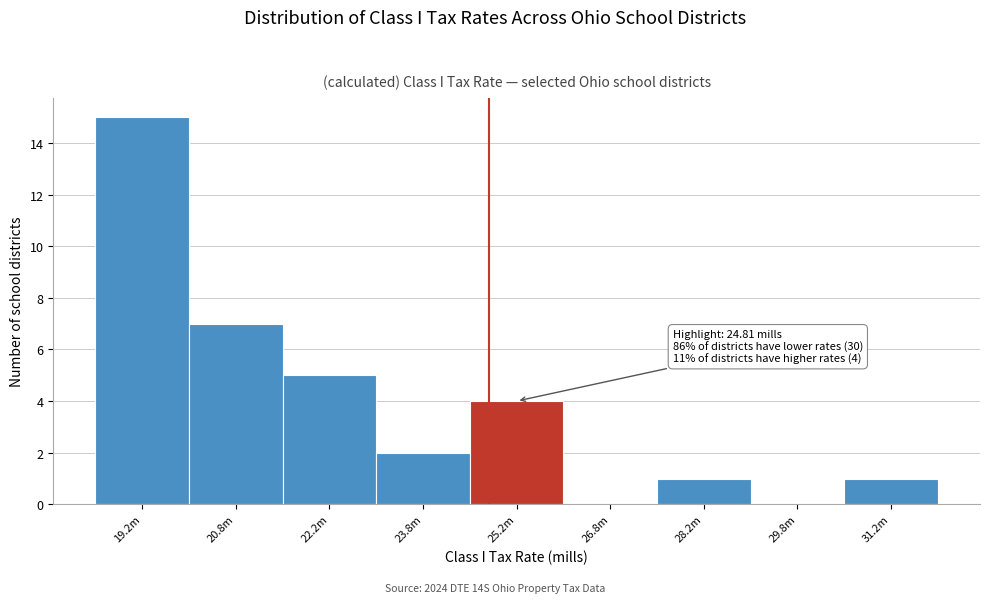

Reading left to right, transcribe all the data shown in this chart.

19.2m=15	20.8m=7	22.2m=5	23.8m=2	25.2m=4	26.8m=0	28.2m=1	29.8m=0	31.2m=1